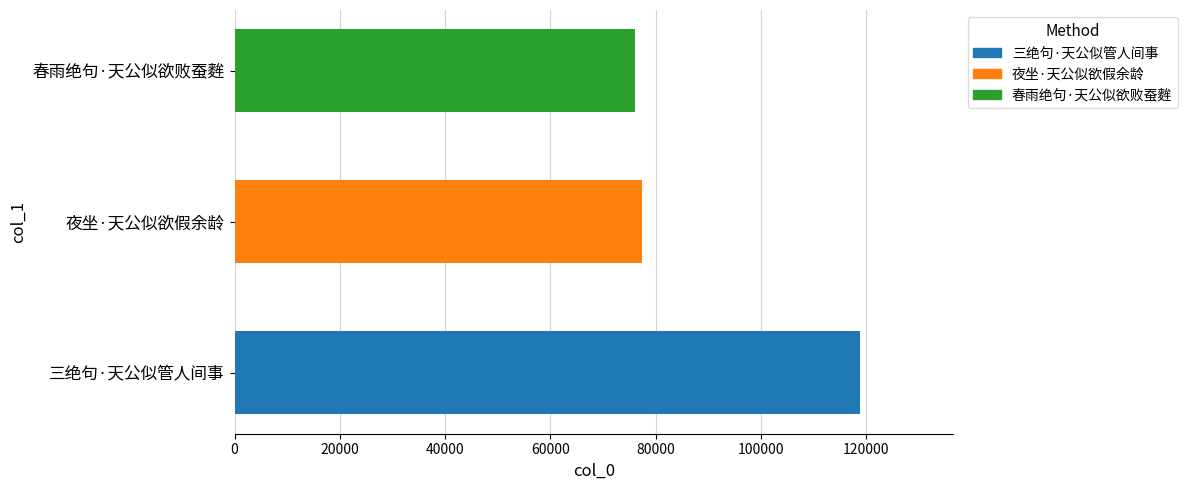

List the labels in order of value, largest first.

三绝句·天公似管人间事, 夜坐·天公似欲假余龄, 春雨绝句·天公似欲败蚕麰